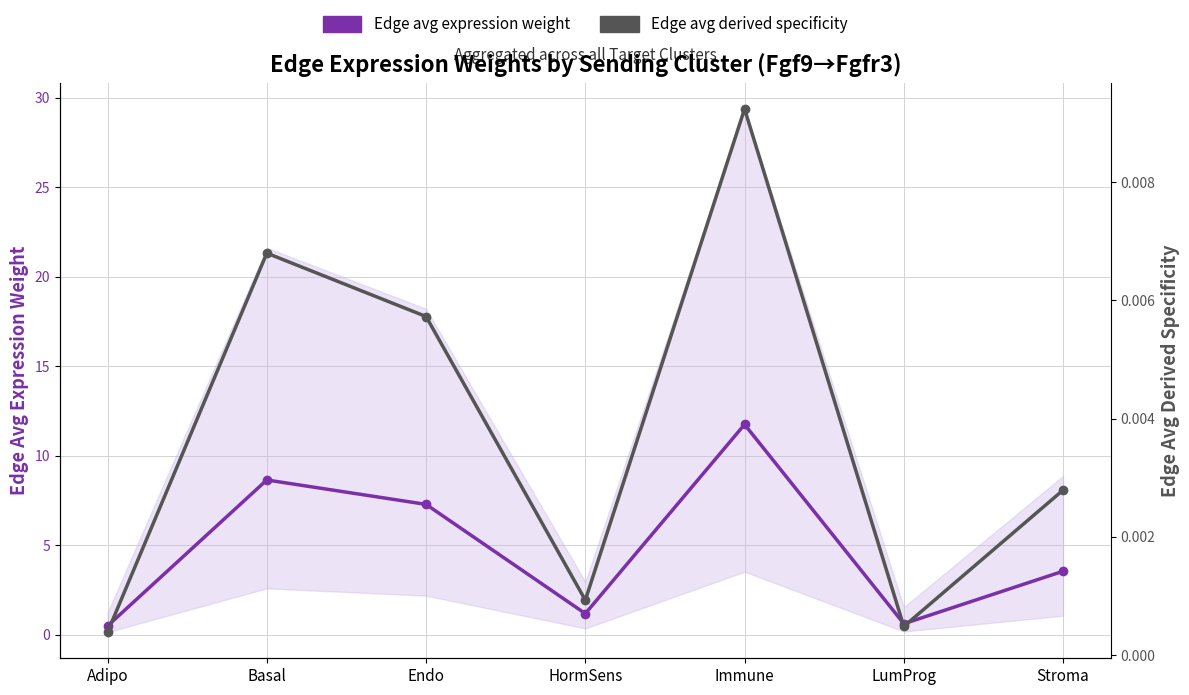

What is the difference between the maximum and second lowest values in the Edge avg expression weight series?

11.1